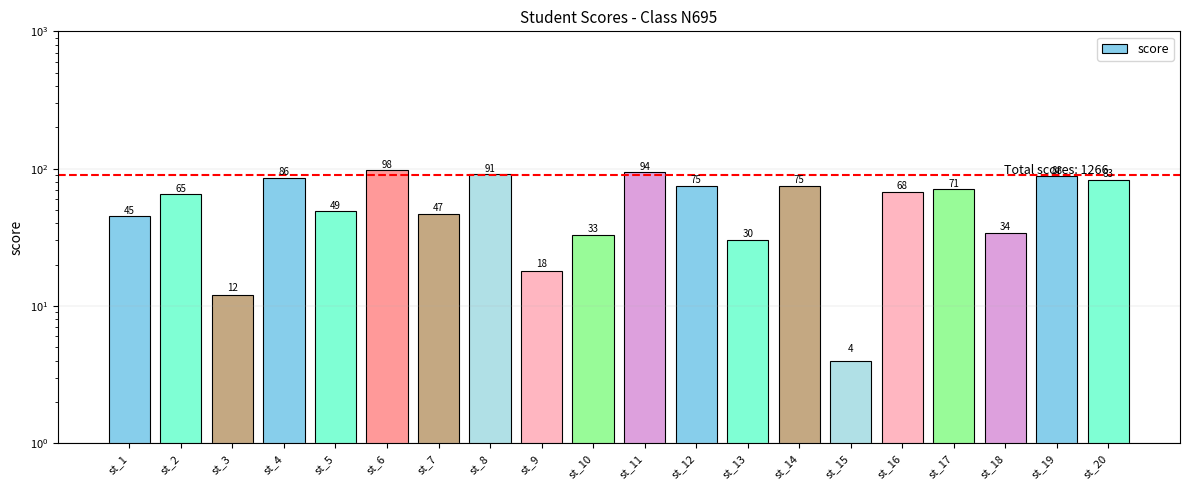

True or false: the data shows 52 at st_13.

False